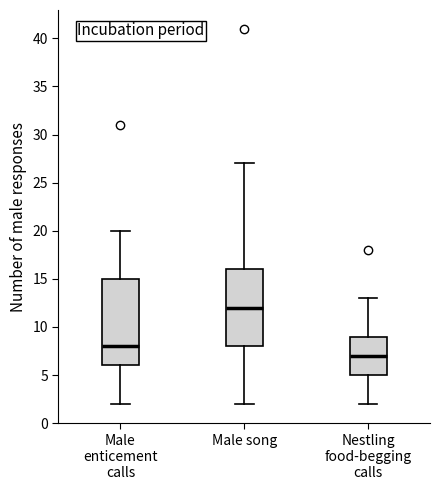

Where is the lower edge of the box for Male song on the y-axis? The values are not printed on the chart, so give them approximately, as read against the axis.

8